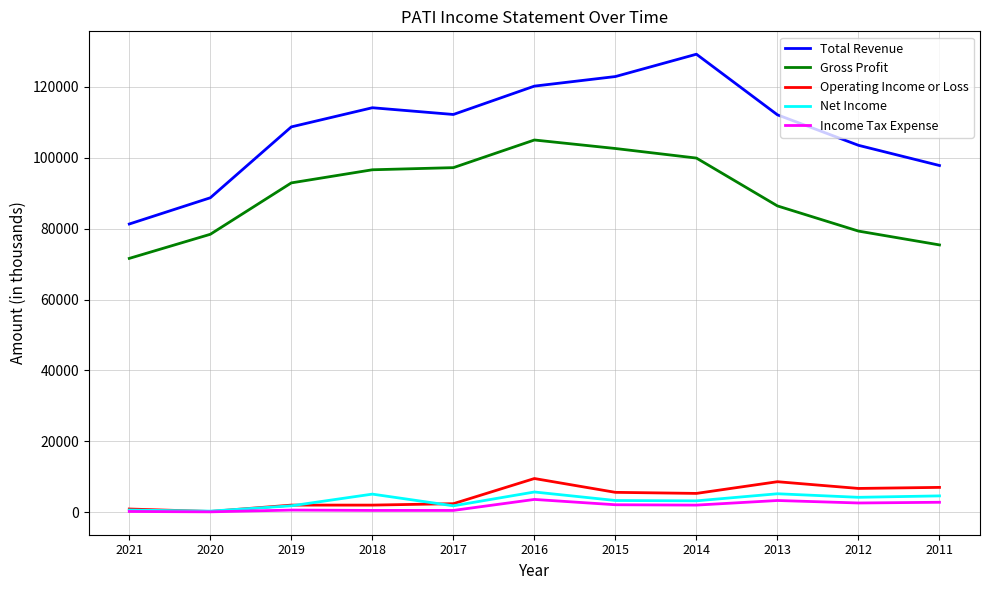

What is the maximum value shown in the chart?

129200